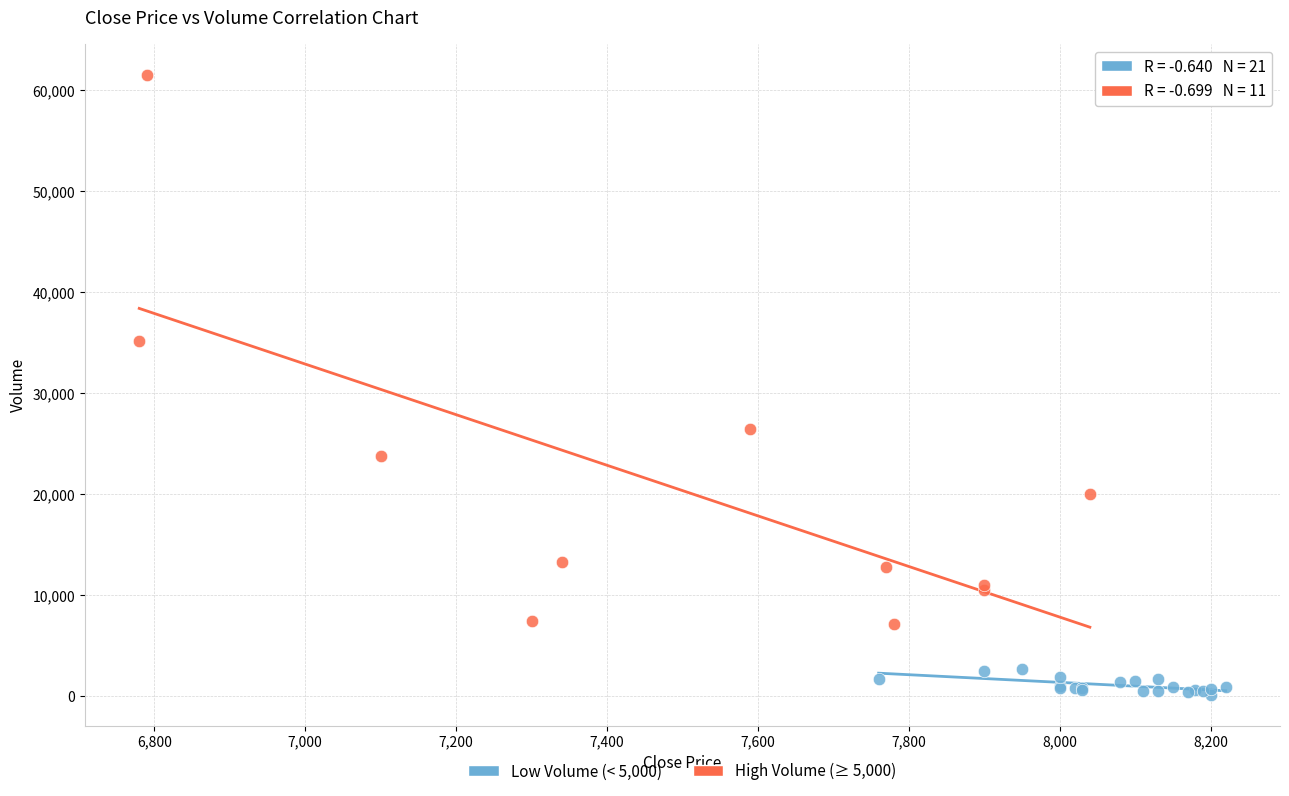

Which series has the largest Y range (max minus min)?

High Volume (≥ 5,000)